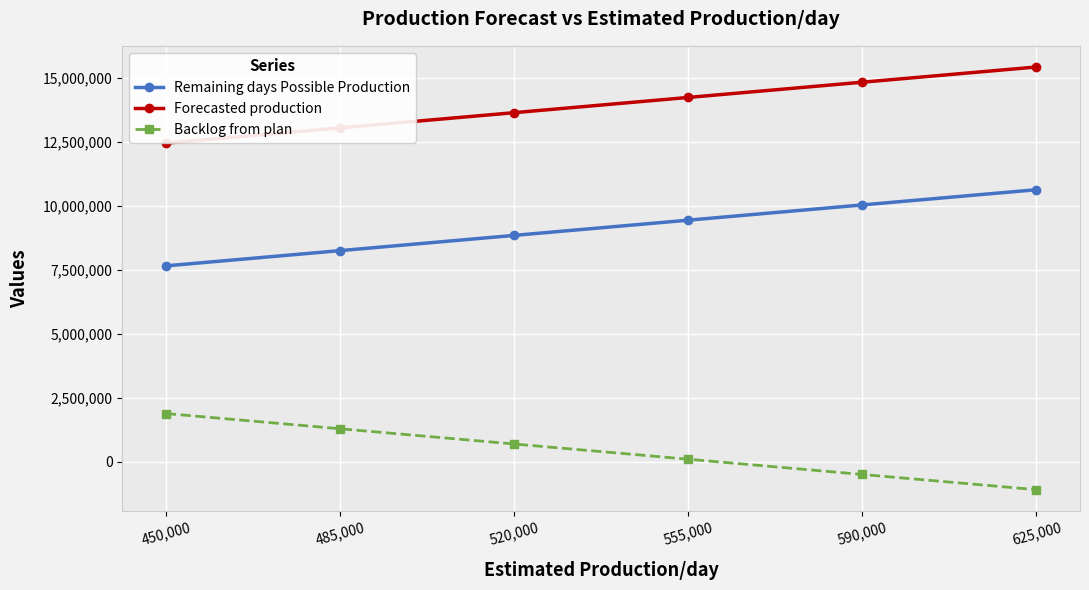

How many Remaining days Possible Production values are between 8245000 and 10030000?

4